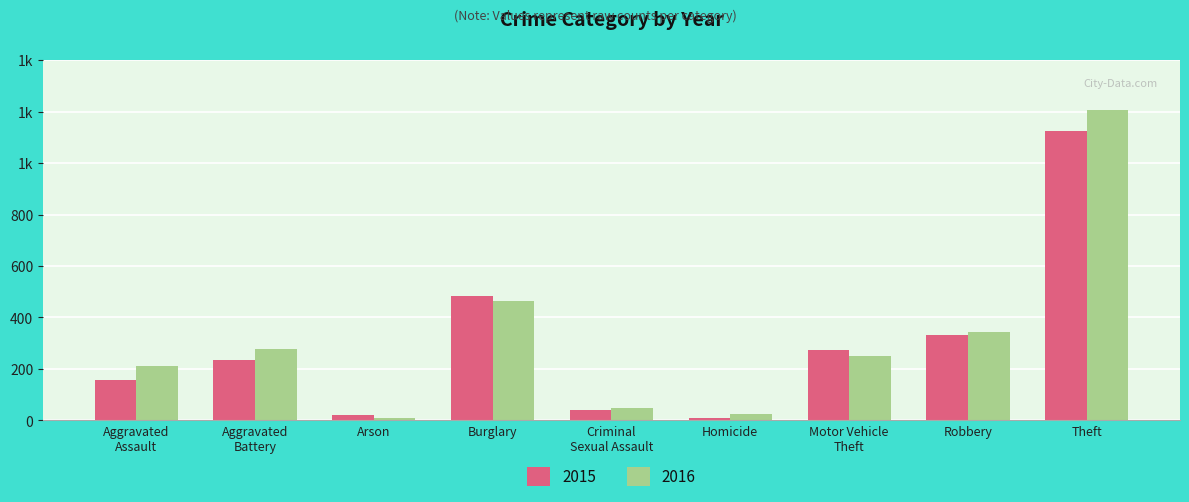

What is the total value across all series at Aggravated
Battery?

511